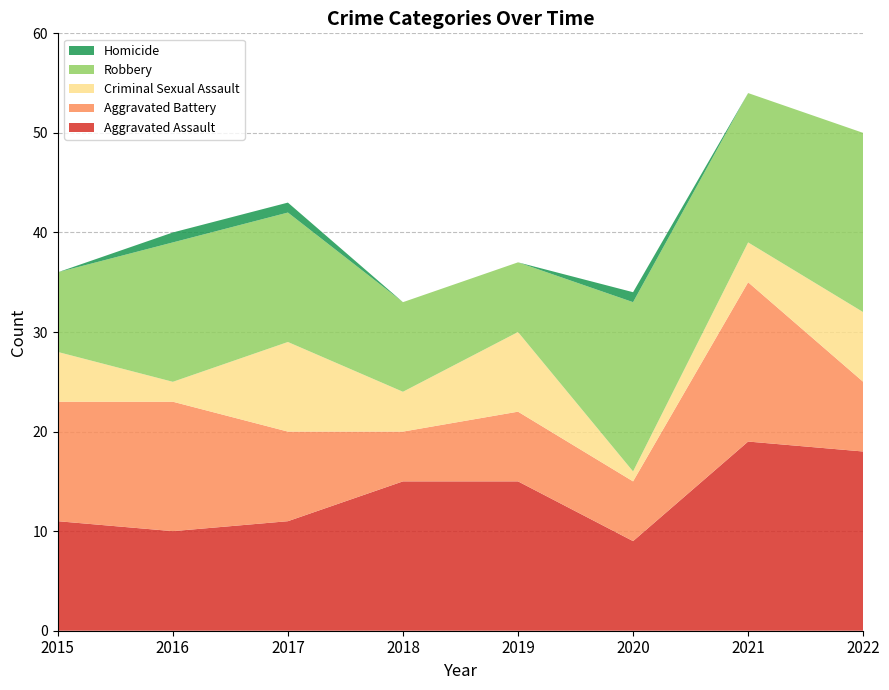

Reading left to right, extract all data points from this chart.

Aggravated Assault: 11	10	11	15	15	9	19	18
Aggravated Battery: 12	13	9	5	7	6	16	7
Criminal Sexual Assault: 5	2	9	4	8	1	4	7
Robbery: 8	14	13	9	7	17	15	18
Homicide: 0	1	1	0	0	1	0	0